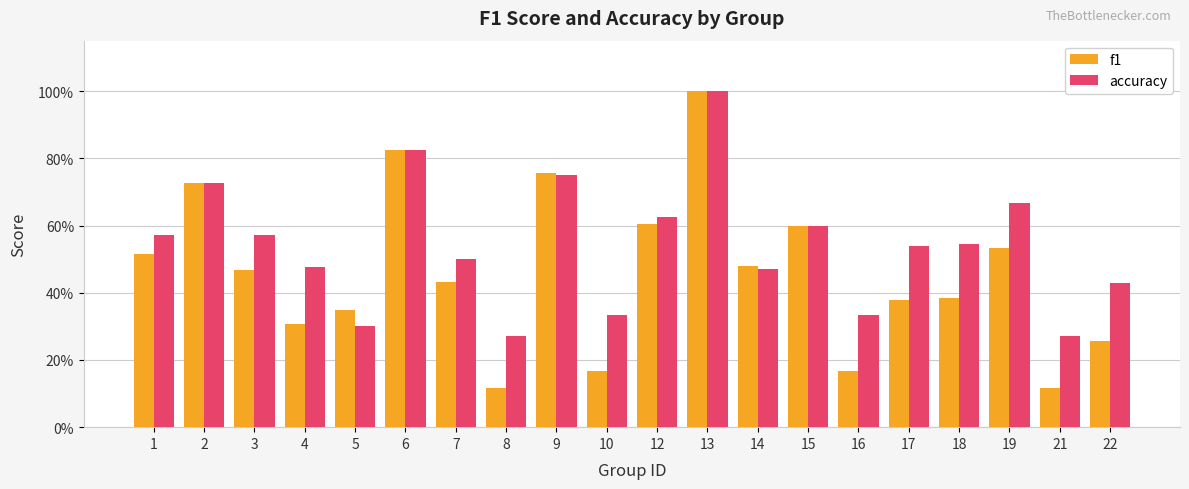

The value of f1 at 7 is 0.4. True or false?

True